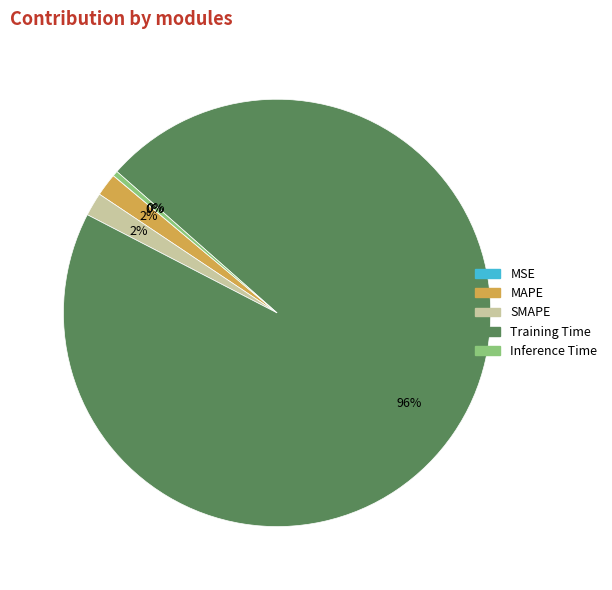

Is Training Time the majority of the pie?

Yes